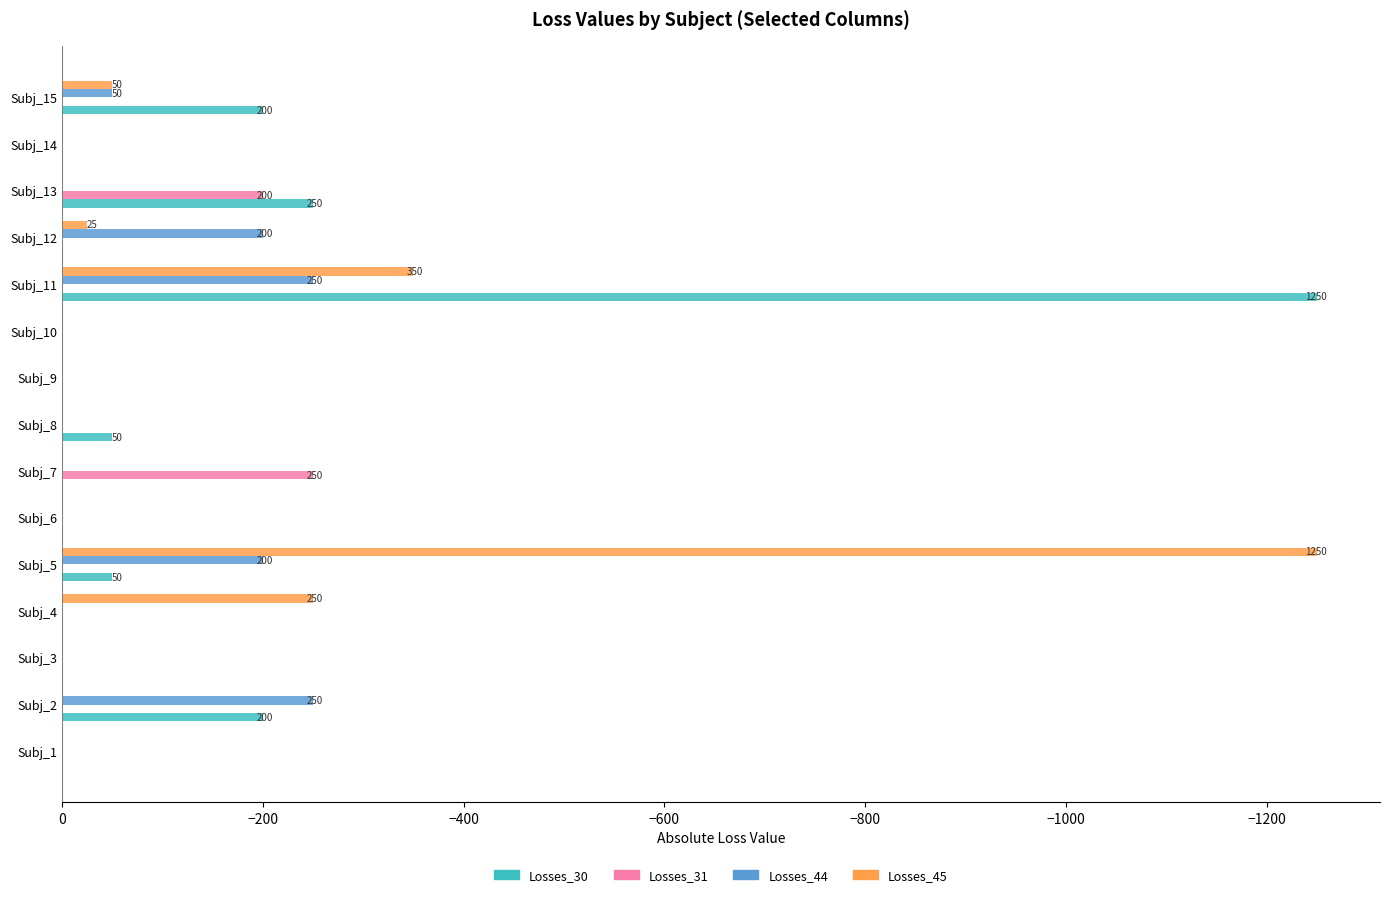

How many series are shown in this chart?

4